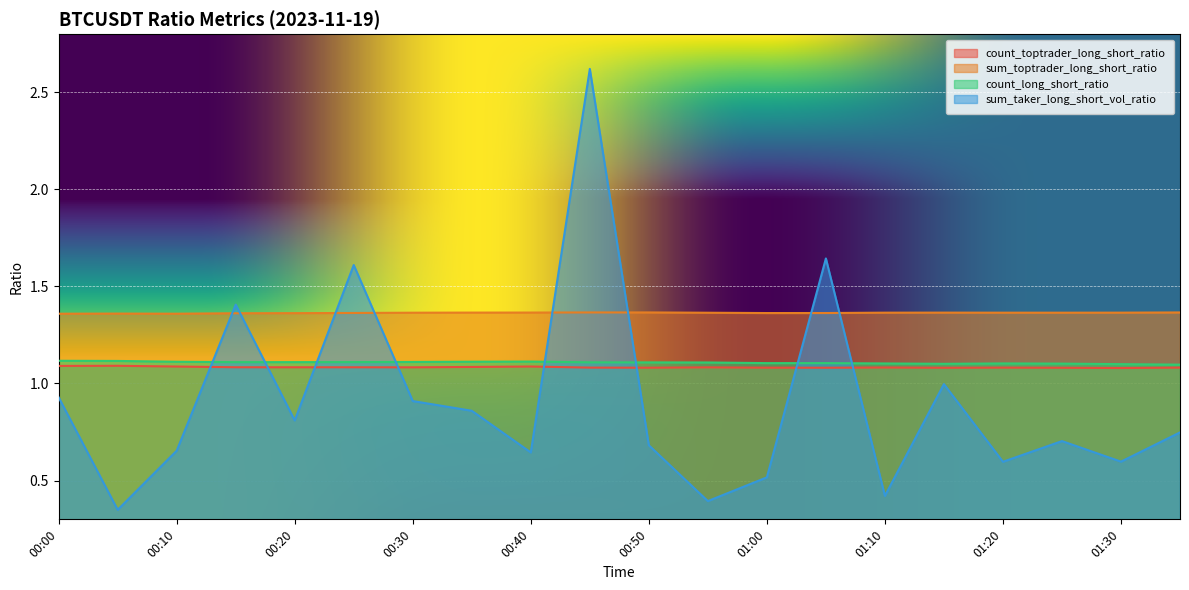

The sum_toptrader_long_short_ratio series shows 1.4 at 01:20. True or false?

True